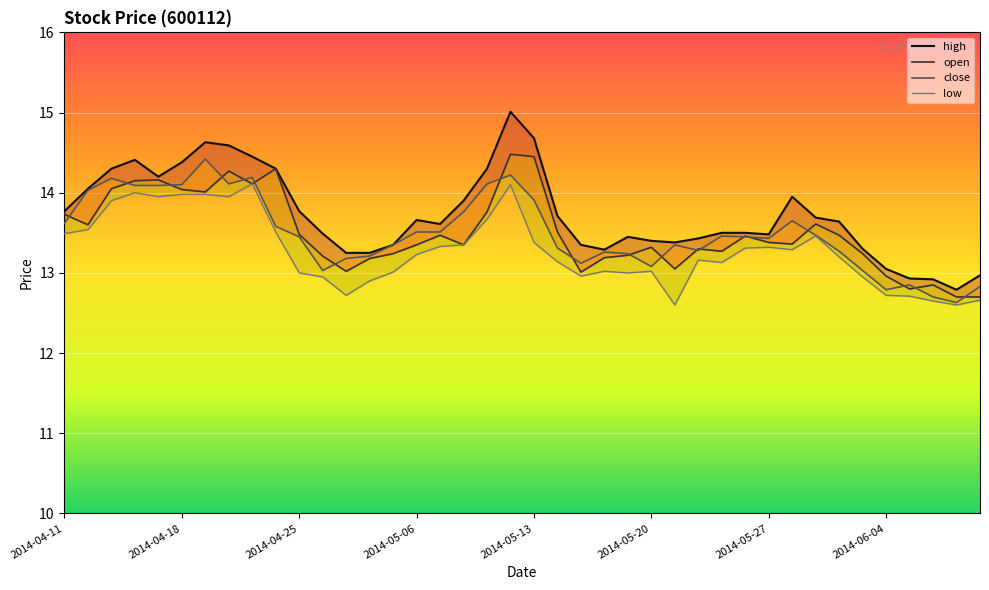

Which series changed the most between 18 and 37?

close